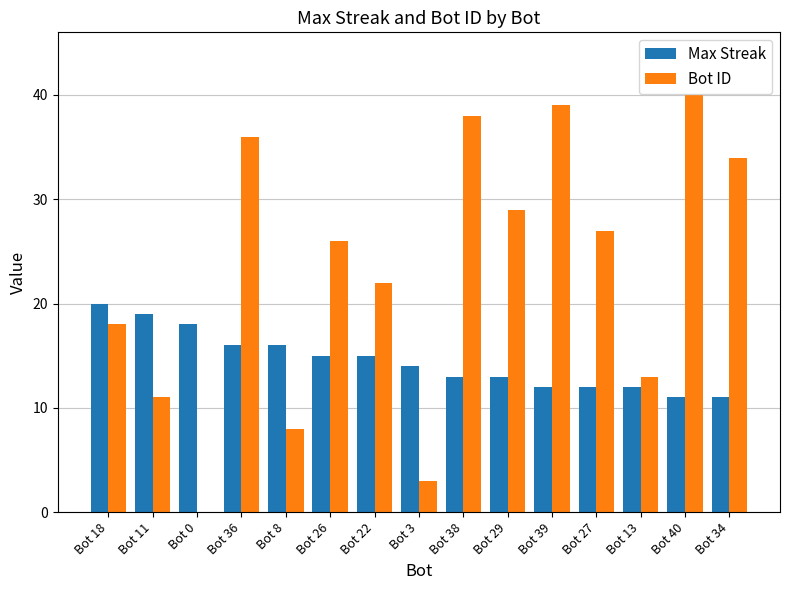

Are the bars grouped side by side (vs. stacked)?

Yes